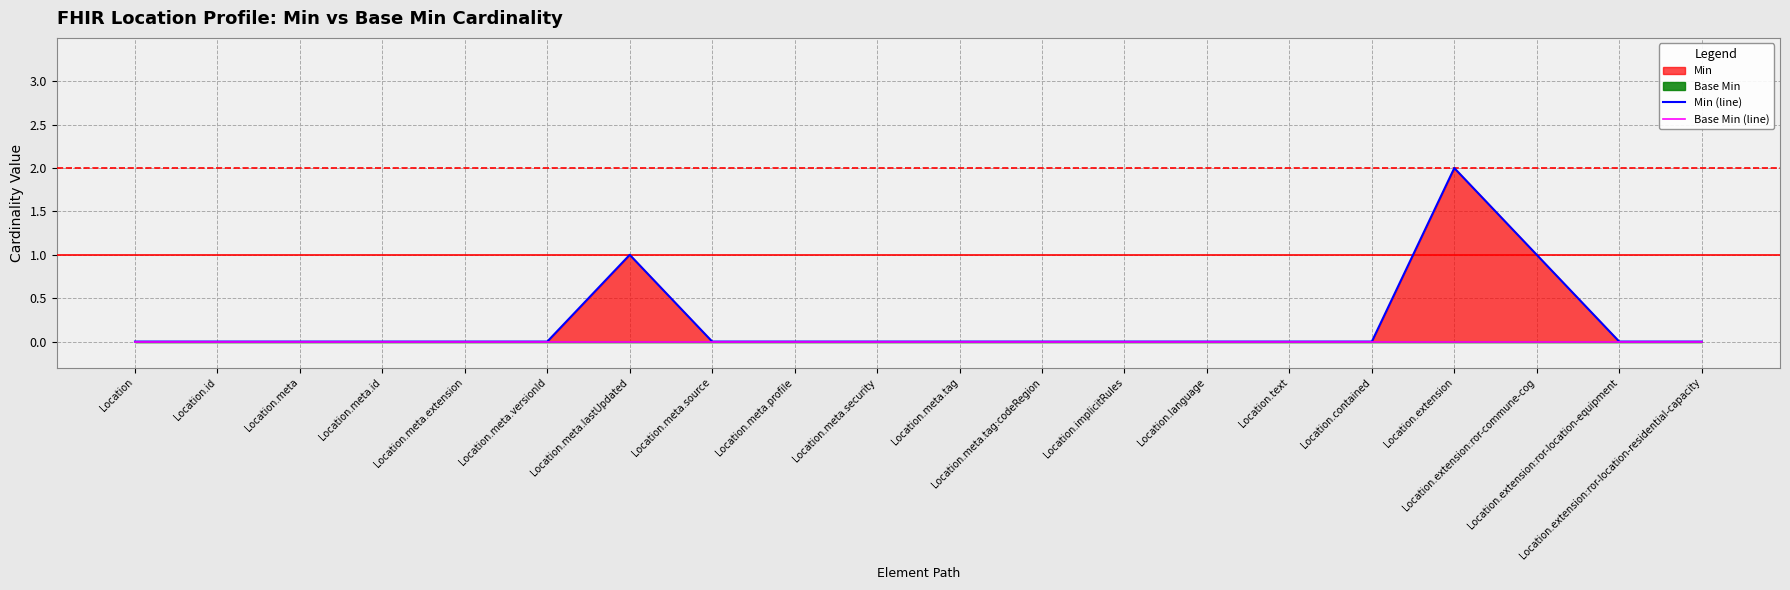

Which series has the largest total across all categories?

Min (line)